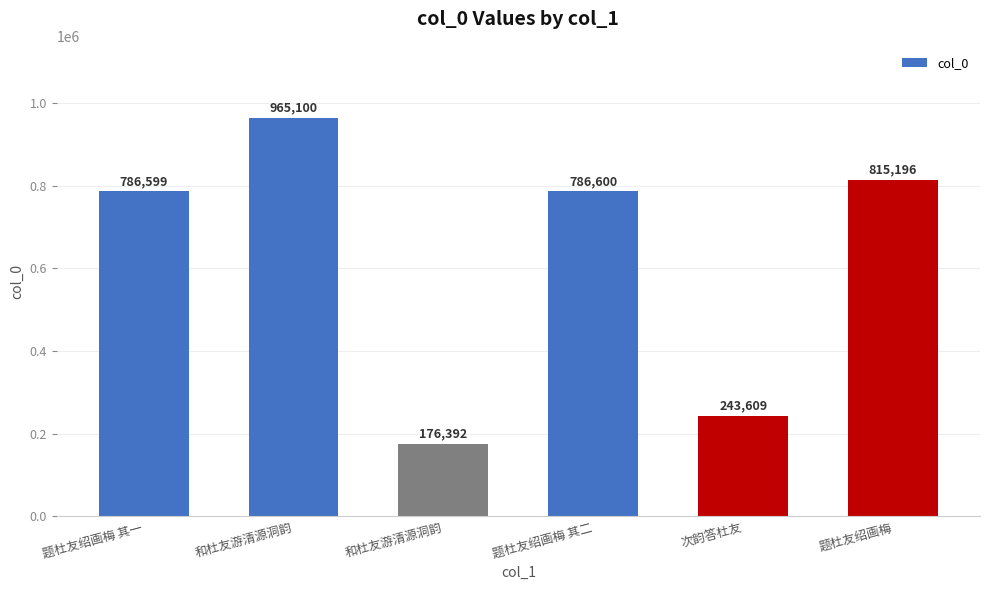

Rank the categories by value from highest to lowest.

和杜友游清源洞韵, 题杜友绍画梅, 题杜友绍画梅 其二, 题杜友绍画梅 其一, 次韵答杜友, 和杜友游清源洞韵